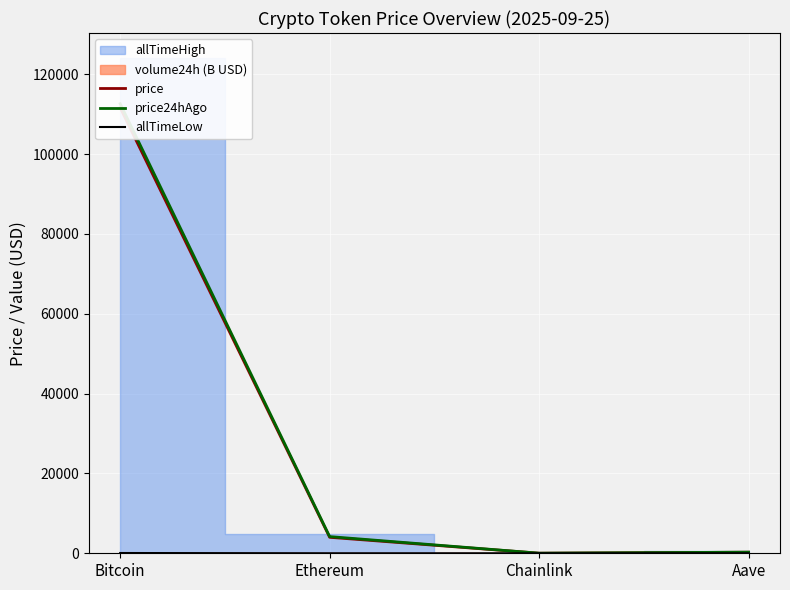

In allTimeLow, how many points are lower than both neighbors (excluding endpoints)?

1